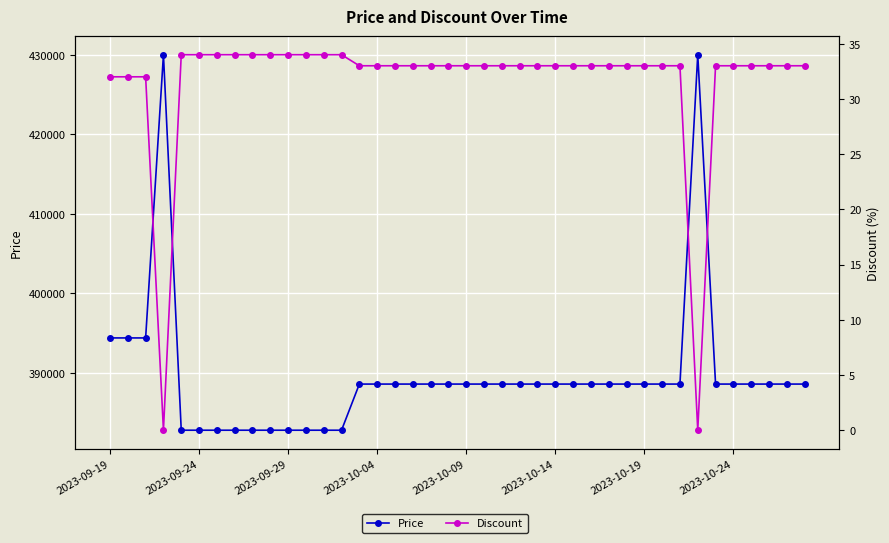

What is the approximate value of Price at 27?

388600